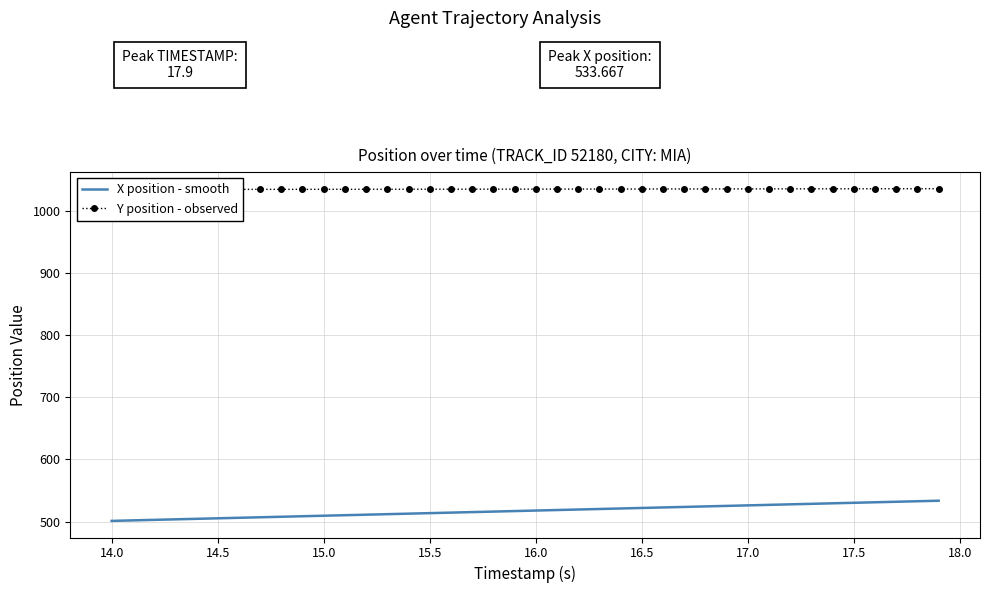

True or false: X position - smooth and Y position - observed intersect in this chart.

False